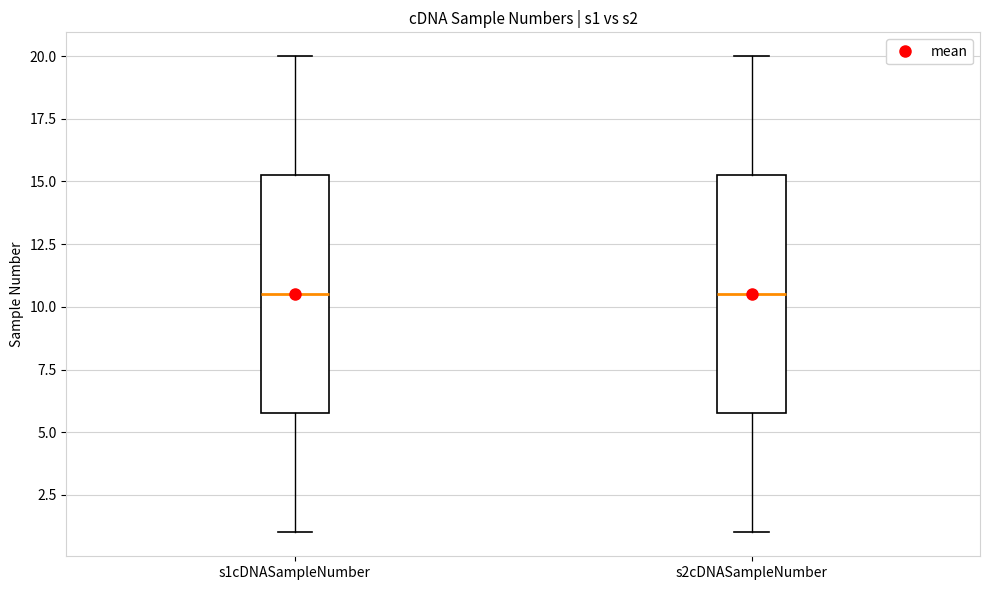

Where is the lower edge of the box for s2cDNASampleNumber on the y-axis? The values are not printed on the chart, so give them approximately, as read against the axis.

6.0